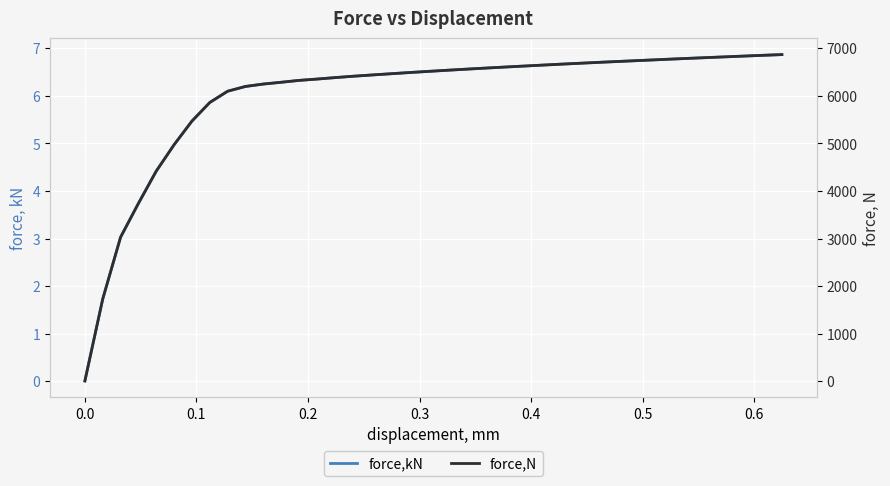

What is the difference between the second highest and minimum values in the force,kN series?

6.8